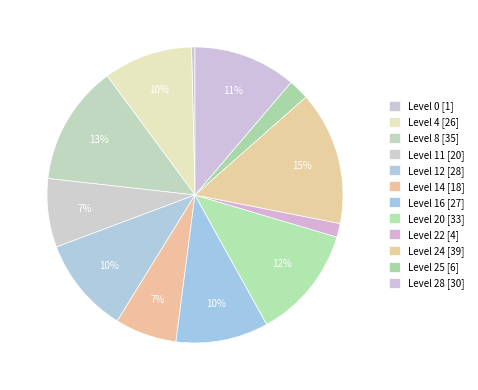

Count the number of slices in the pie.

12